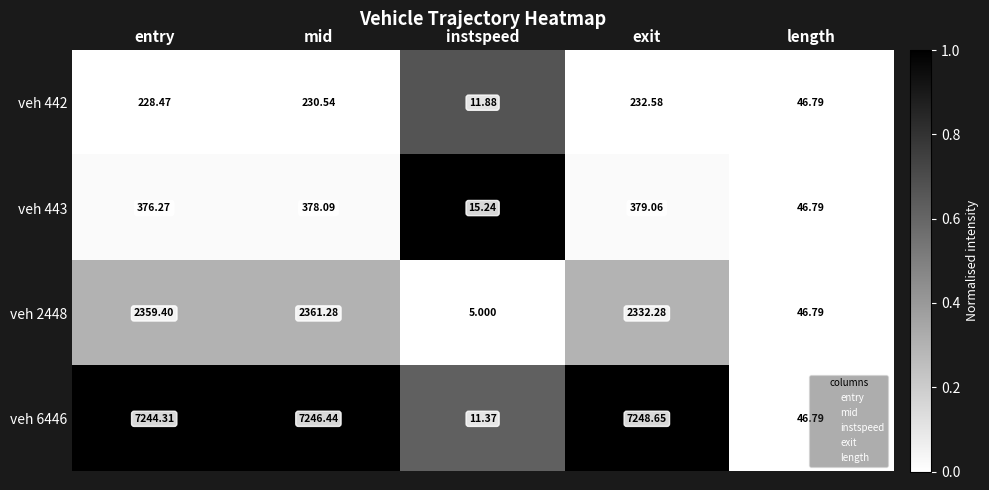

At which category is the sum across all series the highest?

mid